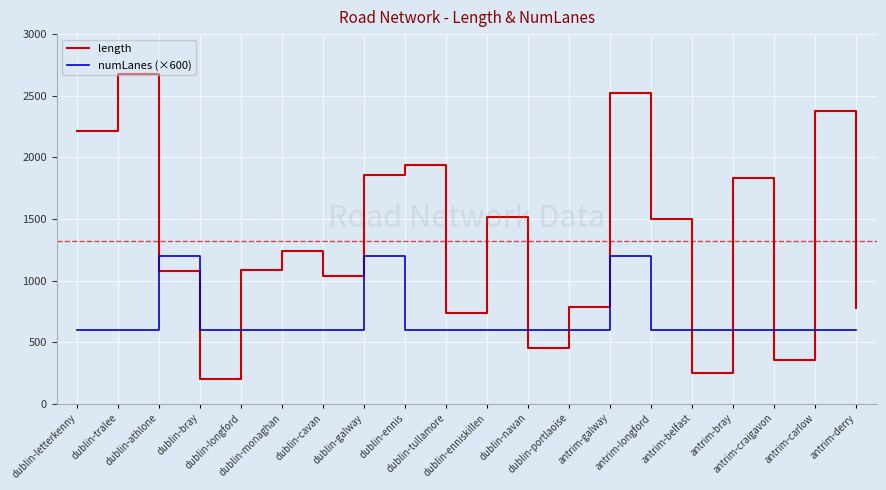

Is this an area chart (filled region under the line)?

No